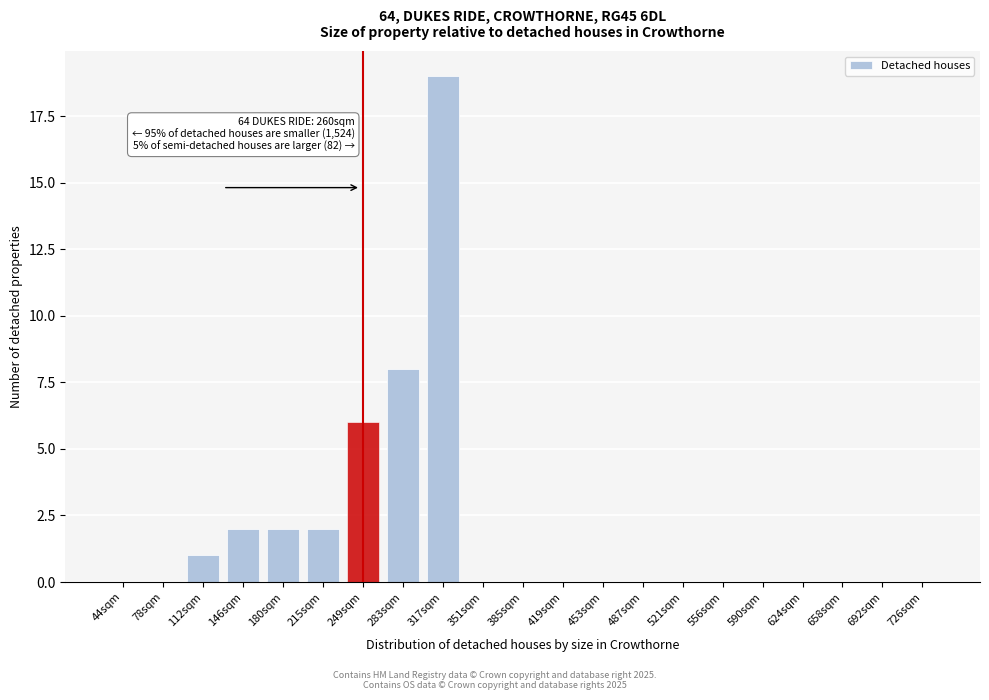

Reading left to right, what are all the values shown in this chart?

44sqm=0	78sqm=0	112sqm=1	146sqm=2	180sqm=2	215sqm=2	249sqm=6	283sqm=8	317sqm=19	351sqm=0	385sqm=0	419sqm=0	453sqm=0	487sqm=0	521sqm=0	556sqm=0	590sqm=0	624sqm=0	658sqm=0	692sqm=0	726sqm=0